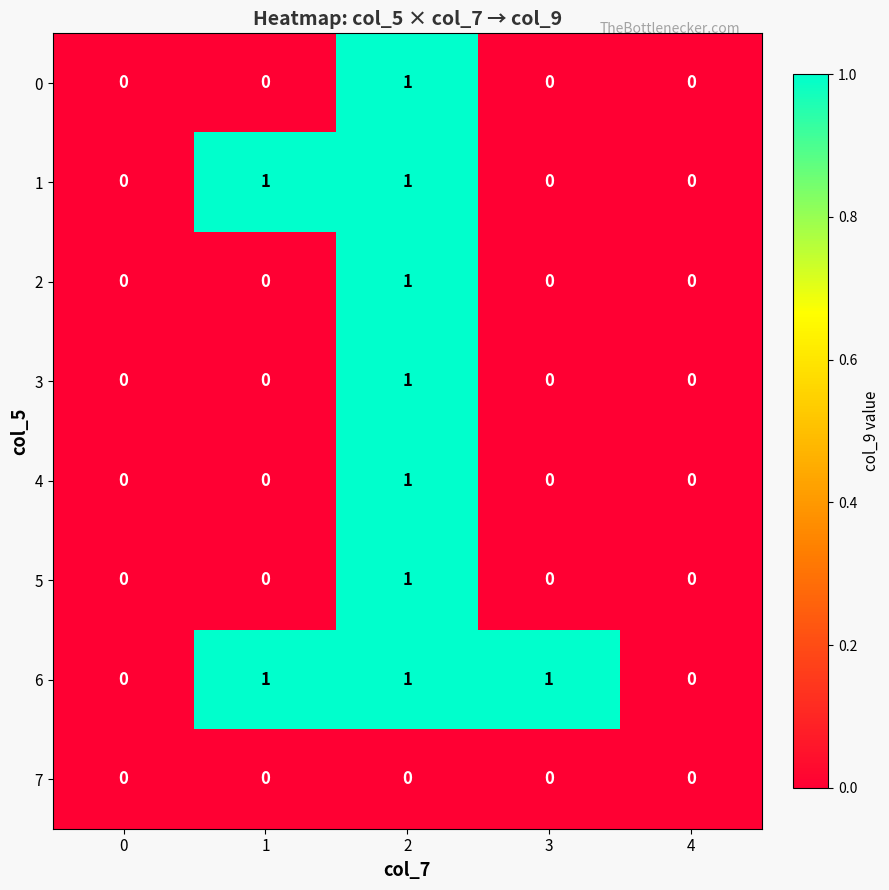

Is the value of 4 at 3 greater than the value of 0 at 2?

No